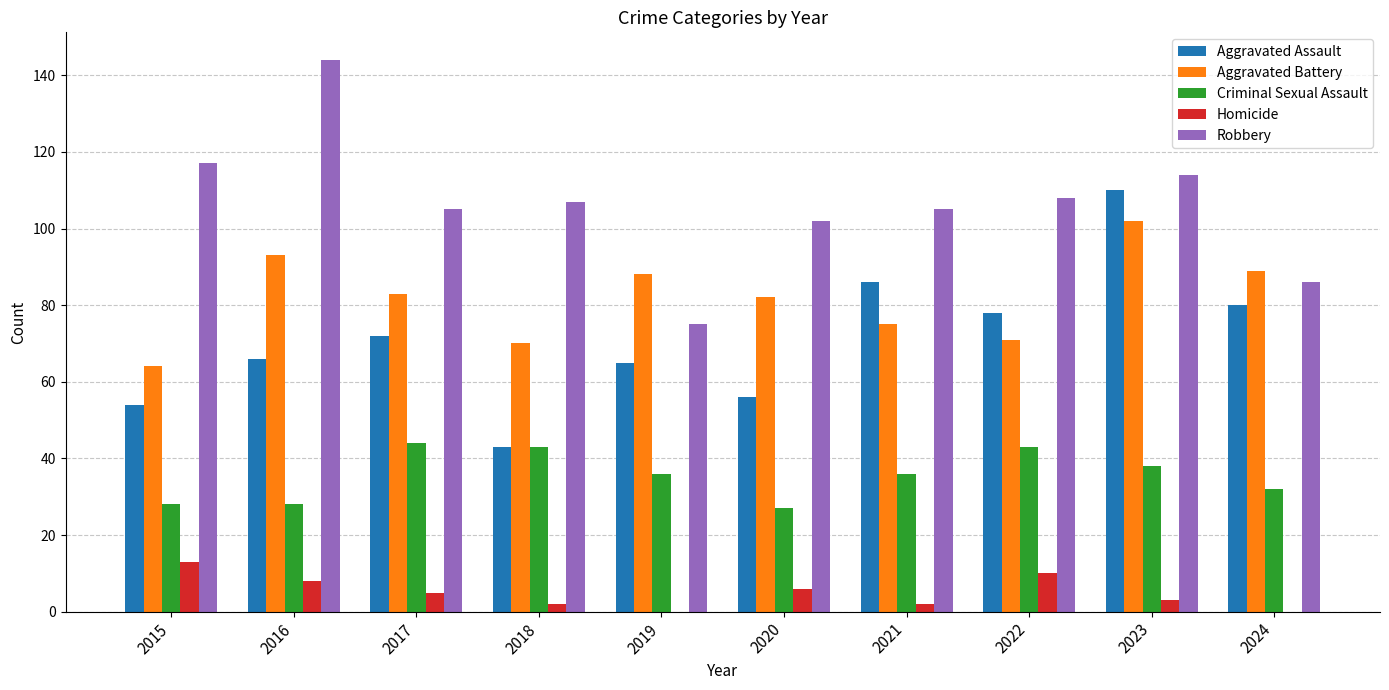

Which series changed the most between 2020 and 2023?

Aggravated Assault